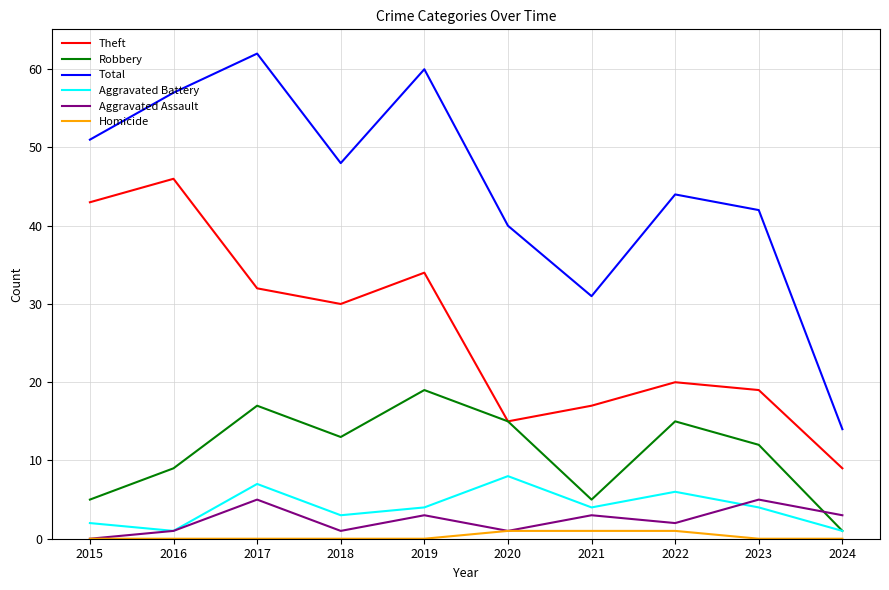

What is the difference between the maximum and second lowest values in the Theft series?

31